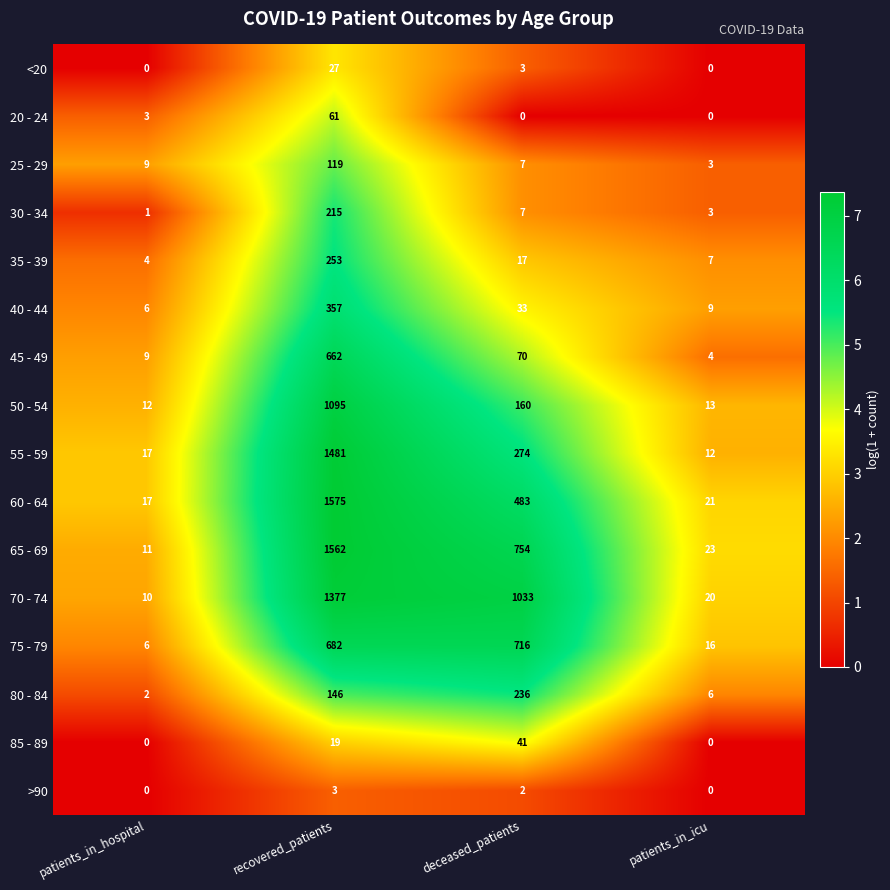

At which category is the sum across all series the highest?

recovered_patients